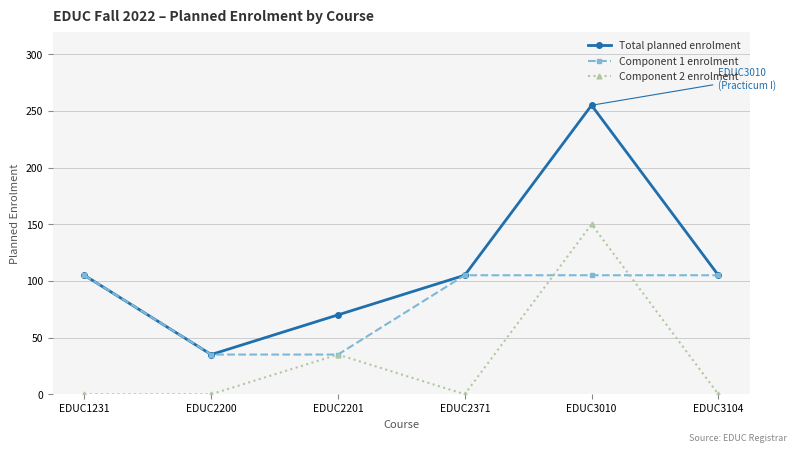

List the series in order of their overall mean, lowest first.

Component 2 enrolment, Component 1 enrolment, Total planned enrolment